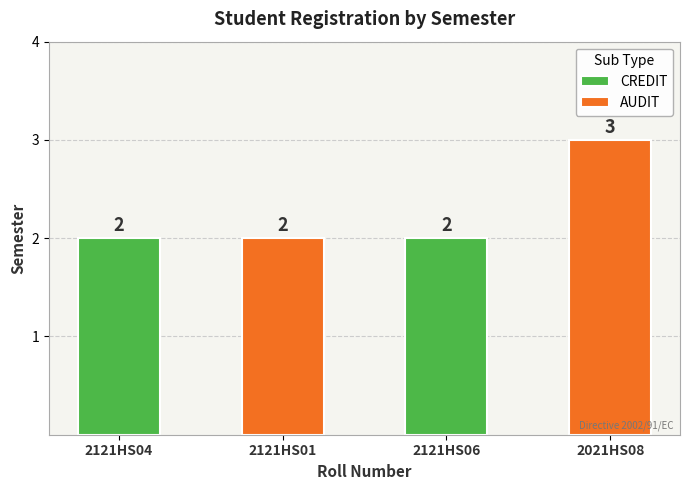

What is the average value?

2